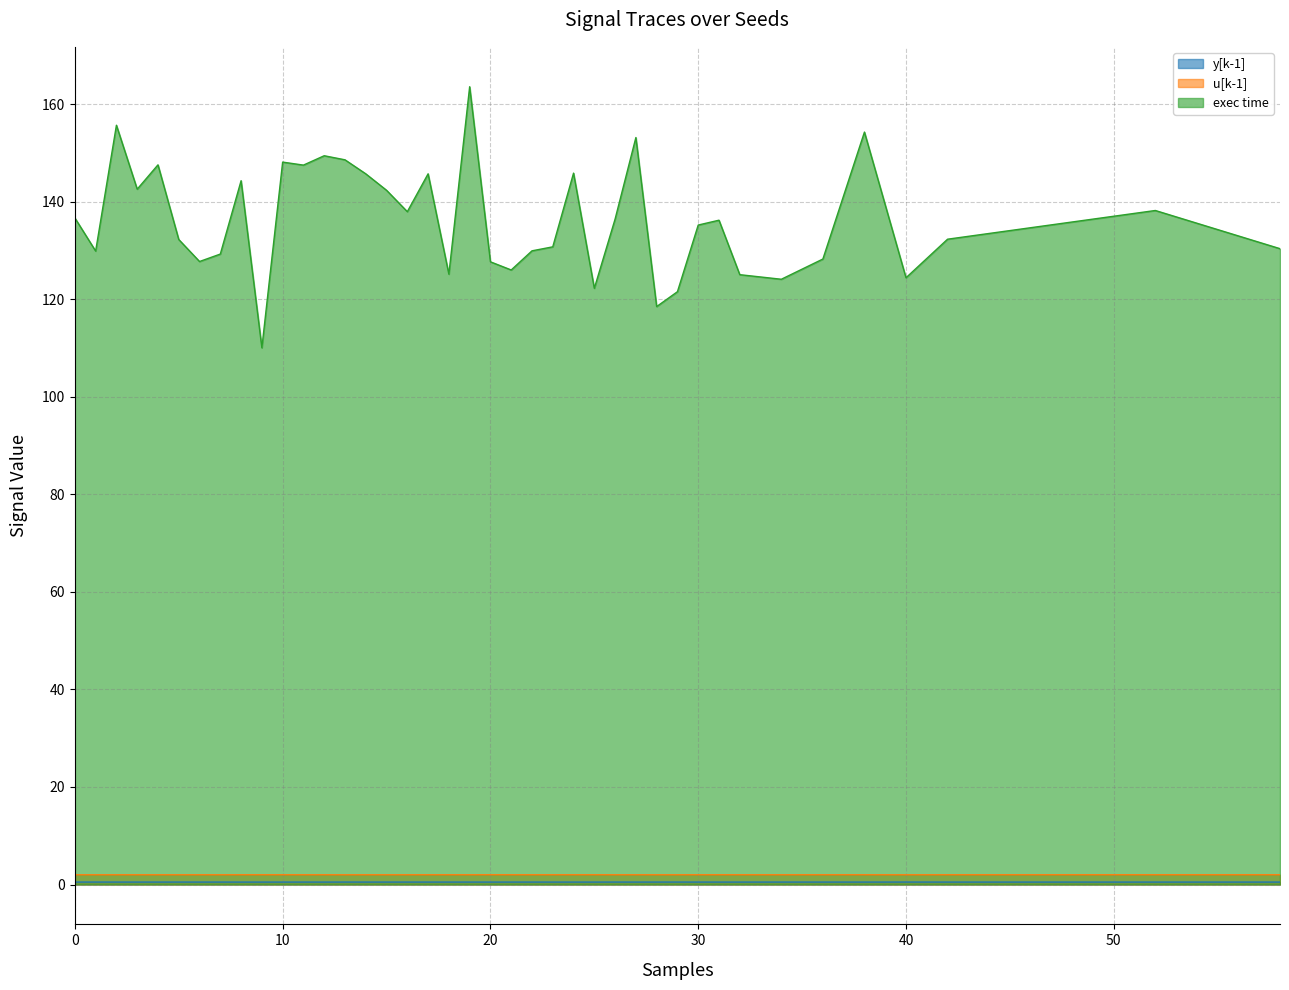

Reading left to right, transcribe all the data shown in this chart.

y[k-1]: 28=0.5	18=0.5	20=0.5	6=0.5	22=0.5	30=0.5	26=0.5	0=0.5	16=0.5	8=0.5	14=0.5	24=0.5	4=0.5	10=0.5	12=0.5	2=0.5	29=0.5	21=0.5	9=0.5	7=0.5	23=0.5	1=0.5	25=0.5	31=0.5	5=0.5	17=0.5	15=0.5	19=0.5	27=0.5	11=0.5	13=0.5	3=0.5	32=0.5	34=0.5	36=0.5	40=0.5	42=0.5	38=0.5	58=0.5	52=0.5
u[k-1]: 28=2.0	18=2.0	20=2.0	6=2.0	22=2.0	30=2.0	26=2.0	0=2.0	16=2.0	8=2.0	14=2.0	24=2.0	4=2.0	10=2.0	12=2.0	2=2.0	29=2.0	21=2.0	9=2.0	7=2.0	23=2.0	1=2.0	25=2.0	31=2.0	5=2.0	17=2.0	15=2.0	19=2.0	27=2.0	11=2.0	13=2.0	3=2.0	32=2.0	34=2.0	36=2.0	40=2.0	42=2.0	38=2.0	58=2.0	52=2.0
exec time: 28=118.5	18=125.1	20=127.7	6=127.7	22=129.9	30=135.2	26=136.4	0=136.6	16=137.9	8=144.3	14=145.7	24=145.8	4=147.5	10=148.1	12=149.4	2=155.7	29=121.5	21=126.0	9=110.0	7=129.2	23=130.7	1=129.9	25=122.2	31=136.2	5=132.2	17=145.7	15=142.3	19=163.6	27=153.1	11=147.5	13=148.6	3=142.5	32=125.0	34=124.1	36=128.2	40=124.4	42=132.3	38=154.3	58=130.4	52=138.2